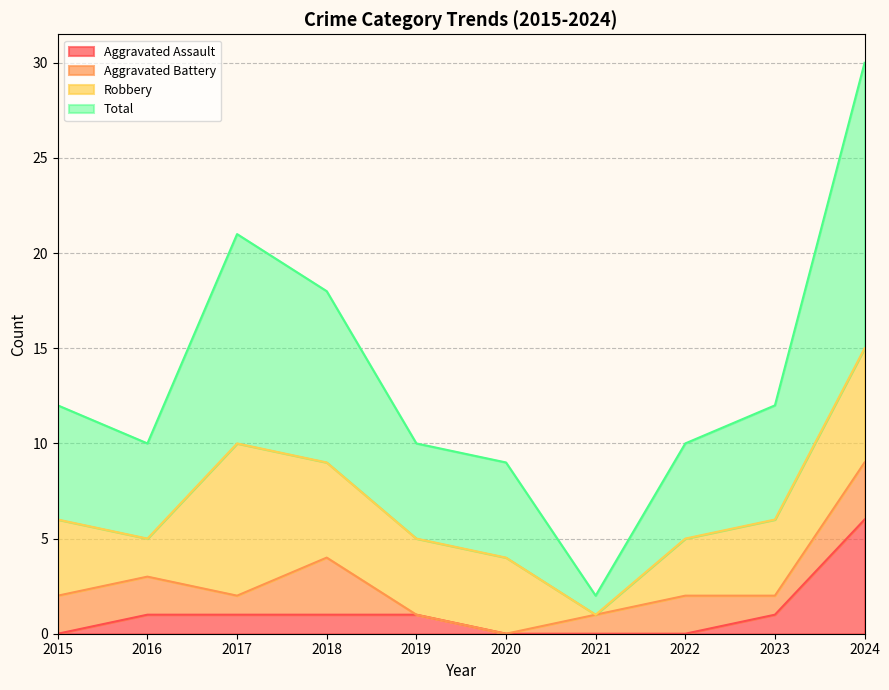

The value of Aggravated Assault at 2015 is 0. True or false?

True